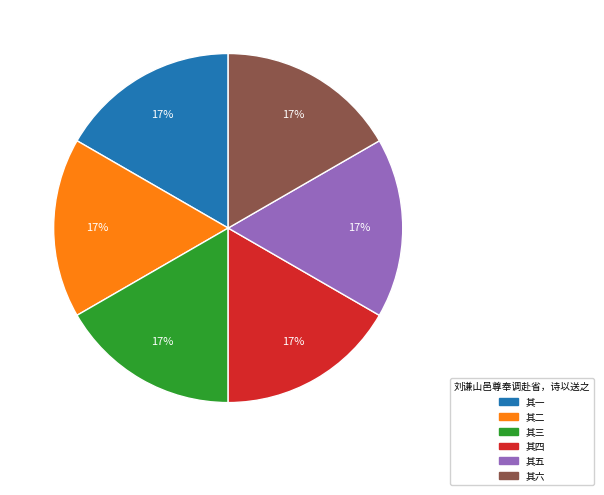

Does any single category account for the majority?

No